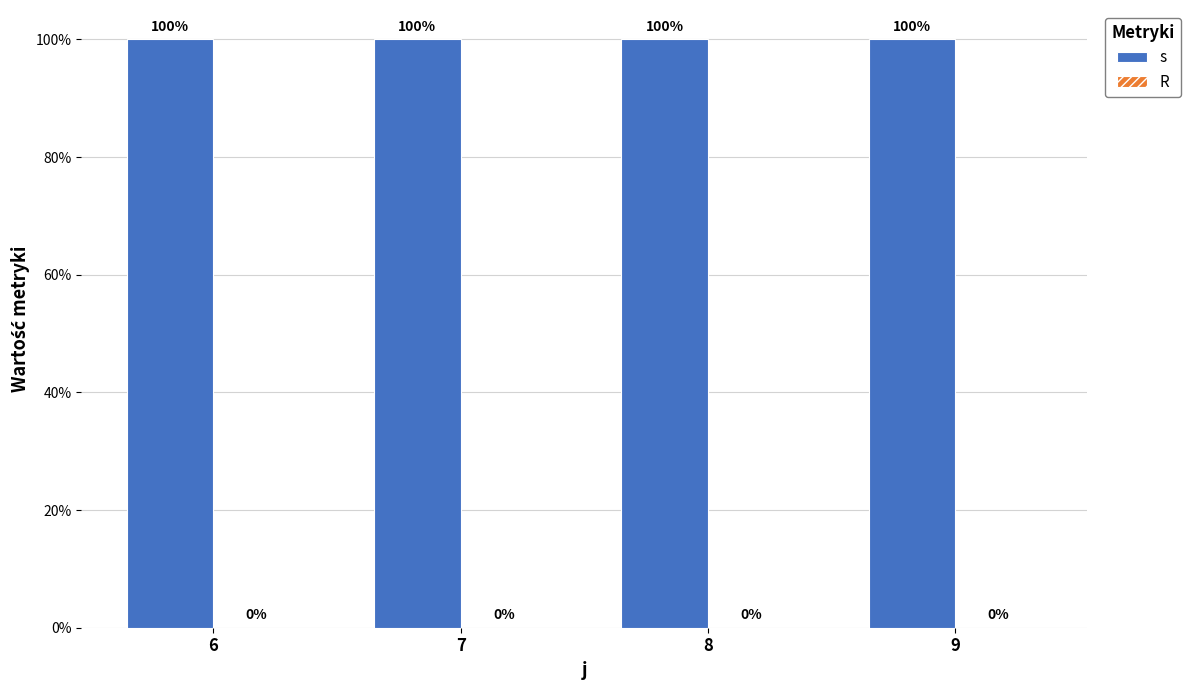

Does the chart contain any negative values?

No